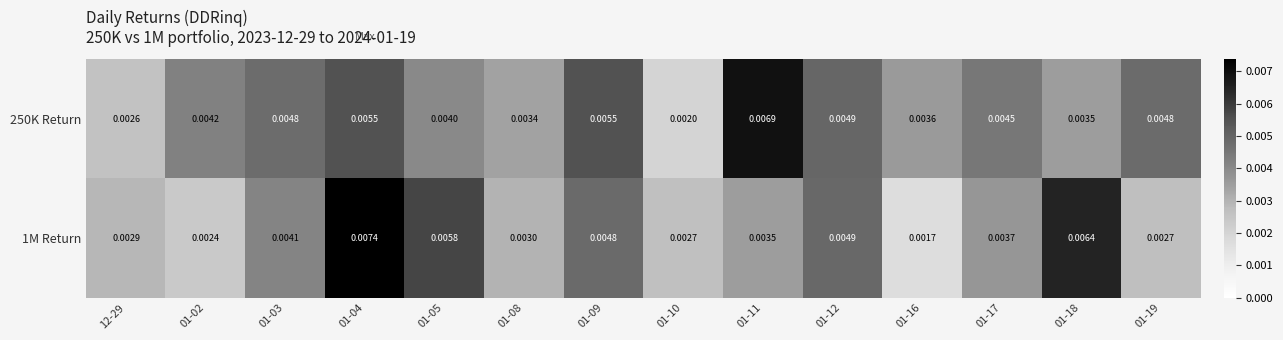

Is the value of 250K Return at 01-09 greater than the value of 1M Return at 01-09?

Yes